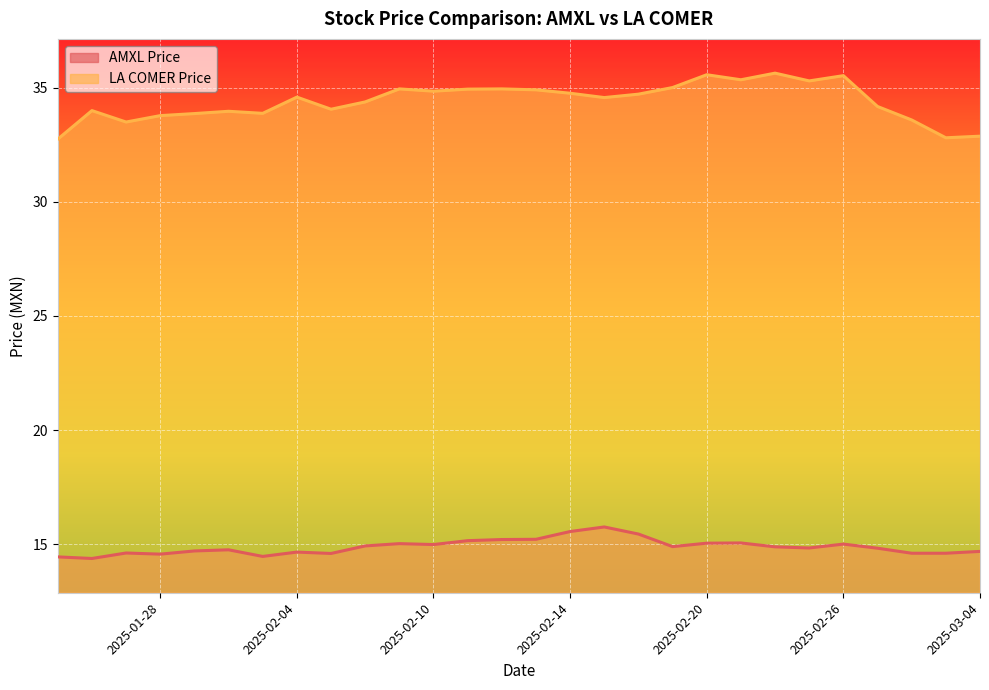

Where is AMXL Price nearest to the value 15?

2025-02-26